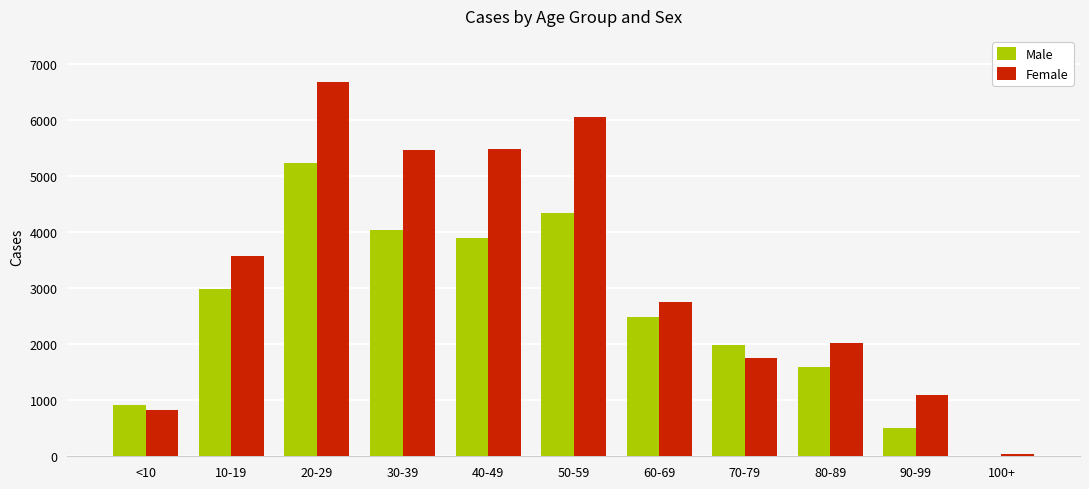

What is the spread (max minus min) of values at 20-29?

1440